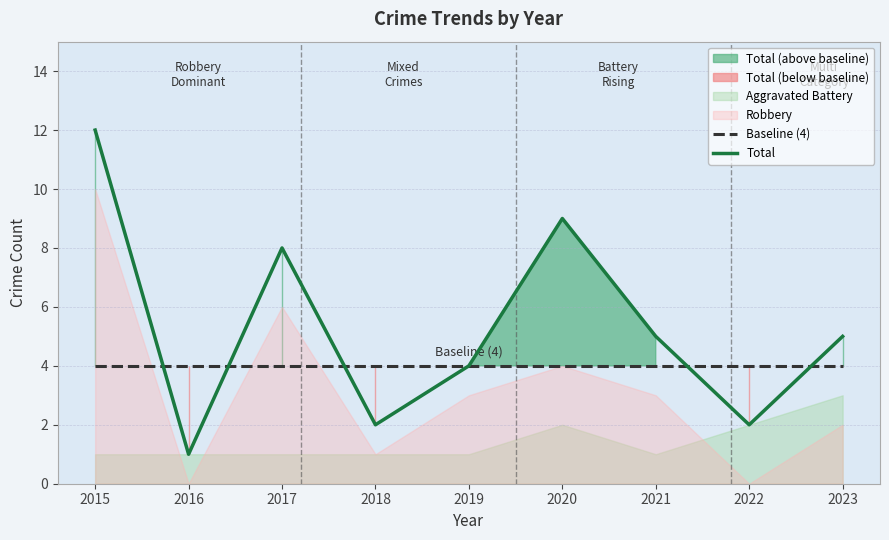

How many times do Total and Baseline (4) cross each other?

5